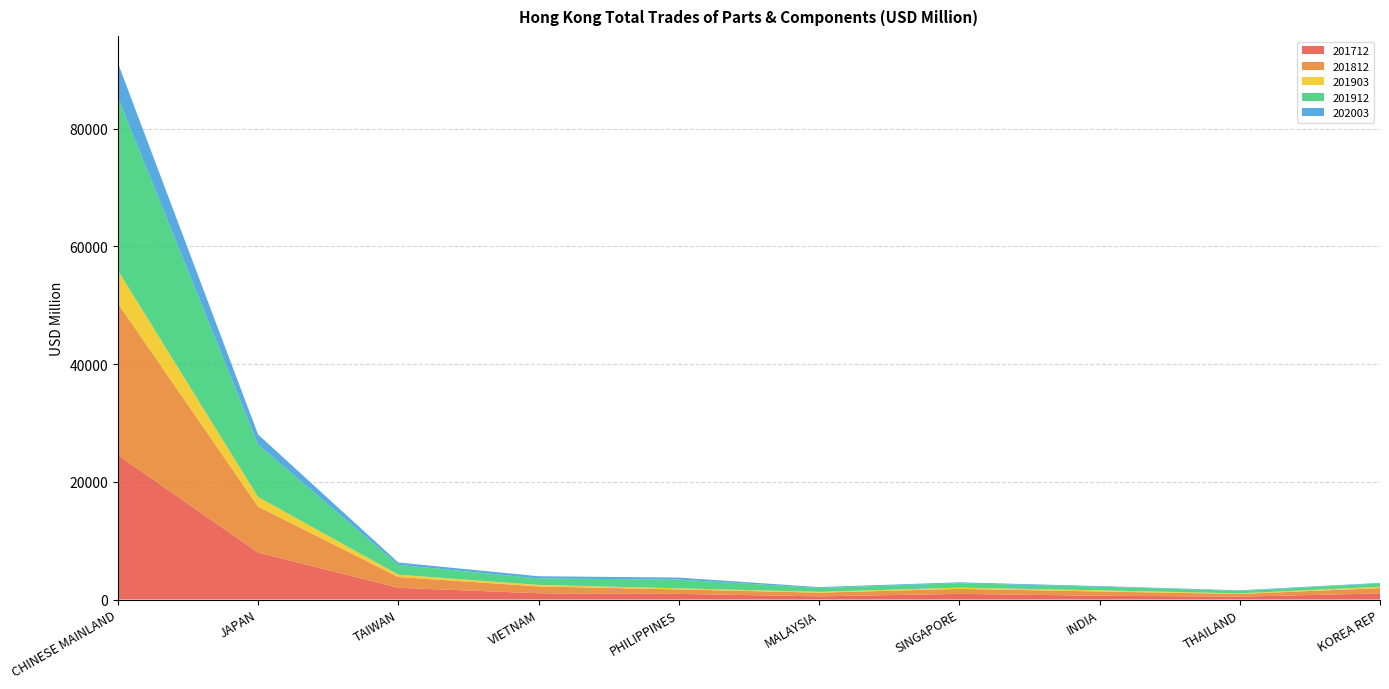

Reading right to left, transcribe all the data shown in this chart.

201712: KOREA REP=1038.5	THAILAND=489.8	INDIA=641.9	SINGAPORE=959.8	MALAYSIA=535.3	PHILIPPINES=957.8	VIETNAM=1061.1	TAIWAN=1998.5	JAPAN=7989.1	CHINESE MAINLAND=24552.3
201812: KOREA REP=910.2	THAILAND=455.0	INDIA=724.3	SINGAPORE=855.9	MALAYSIA=630.0	PHILIPPINES=764.1	VIETNAM=1168.4	TAIWAN=1827.3	JAPAN=7805.4	CHINESE MAINLAND=25803.5
201903: KOREA REP=218.5	THAILAND=104.9	INDIA=198.6	SINGAPORE=197.6	MALAYSIA=138.3	PHILIPPINES=174.6	VIETNAM=251.9	TAIWAN=393.6	JAPAN=1637.7	CHINESE MAINLAND=5597.9
201912: KOREA REP=577.5	THAILAND=410.1	INDIA=608.7	SINGAPORE=769.9	MALAYSIA=668.4	PHILIPPINES=1485.4	VIETNAM=1106.1	TAIWAN=1678.1	JAPAN=8894.7	CHINESE MAINLAND=29447.9
202003: KOREA REP=83.8	THAILAND=100.2	INDIA=109.3	SINGAPORE=138.4	MALAYSIA=140.1	PHILIPPINES=344.0	VIETNAM=368.5	TAIWAN=393.9	JAPAN=1719.4	CHINESE MAINLAND=5817.5